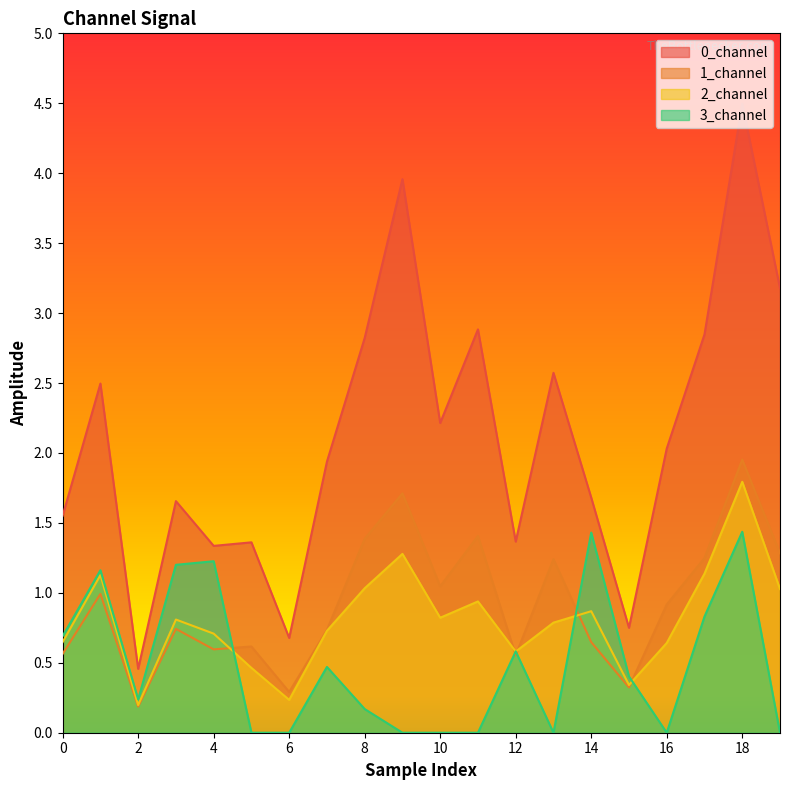

The 2_channel series shows 0.2 at 2. True or false?

True